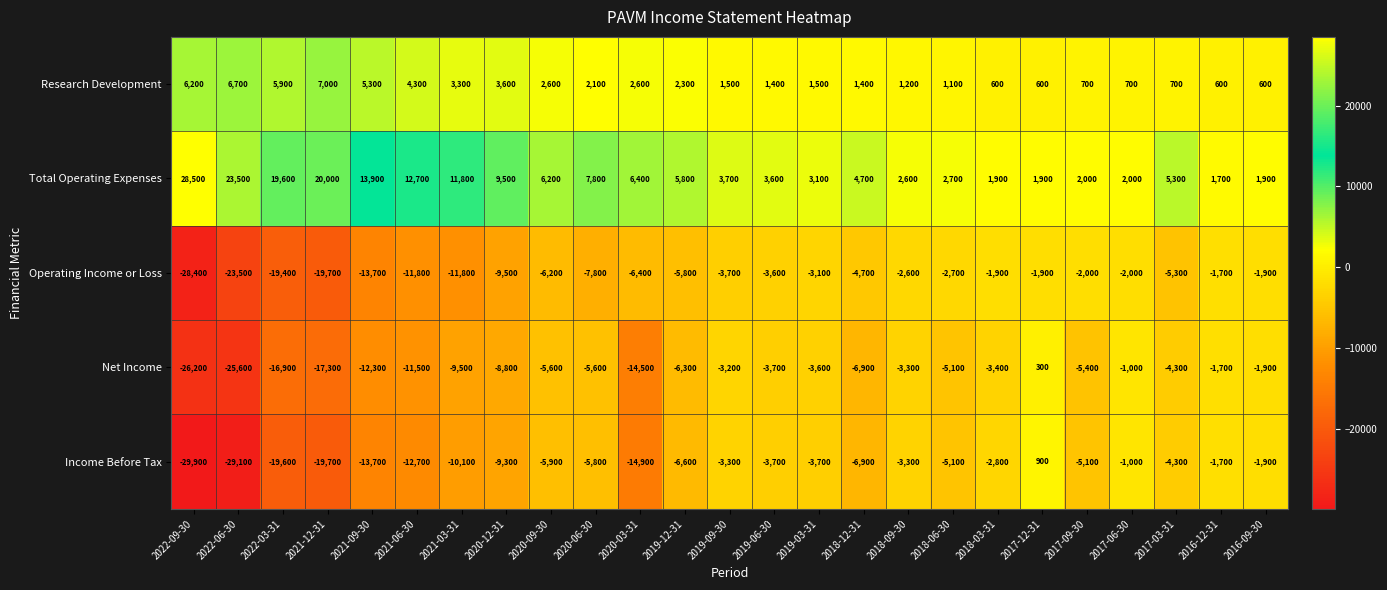

How many values in Income Before Tax are below zero?

24